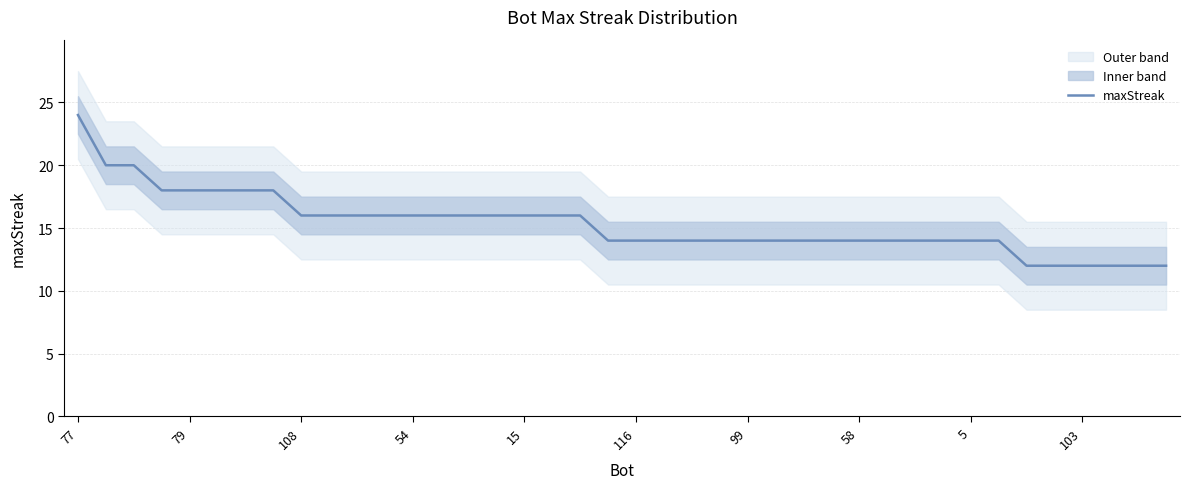

True or false: maxStreak has a value of 6 at 99.

False